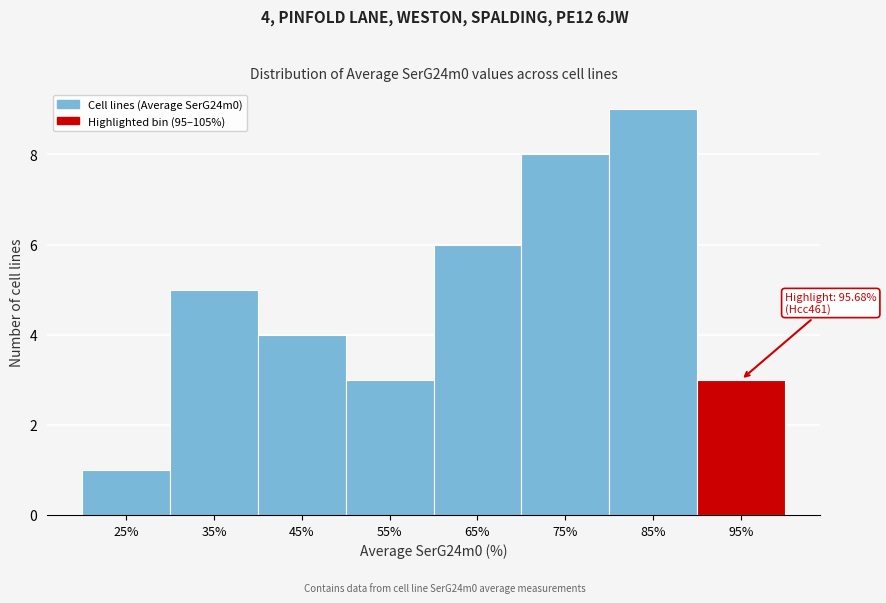

Reading left to right, extract all data points from this chart.

25%=1	35%=5	45%=4	55%=3	65%=6	75%=8	85%=9	95%=3